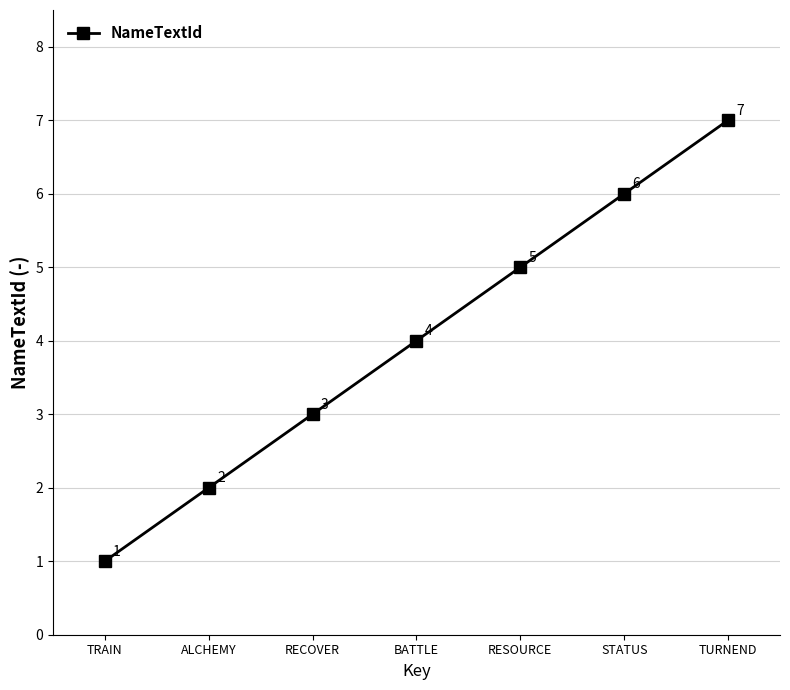

What is the maximum value shown in the chart?

7